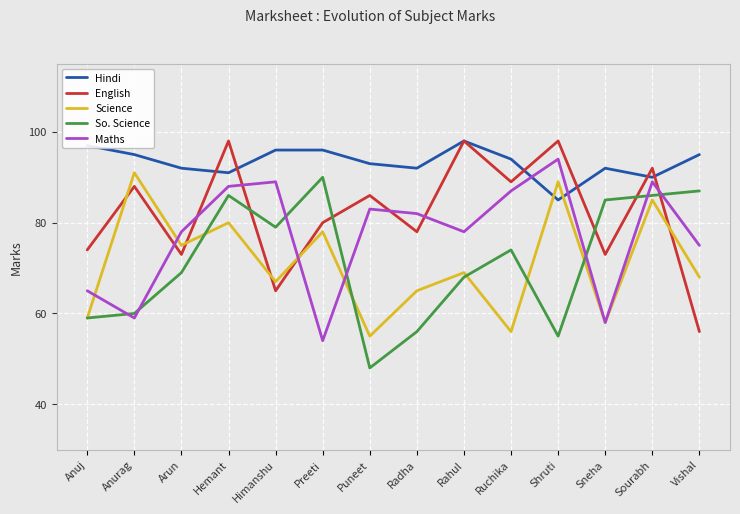

What position from the left is Hemant?

4